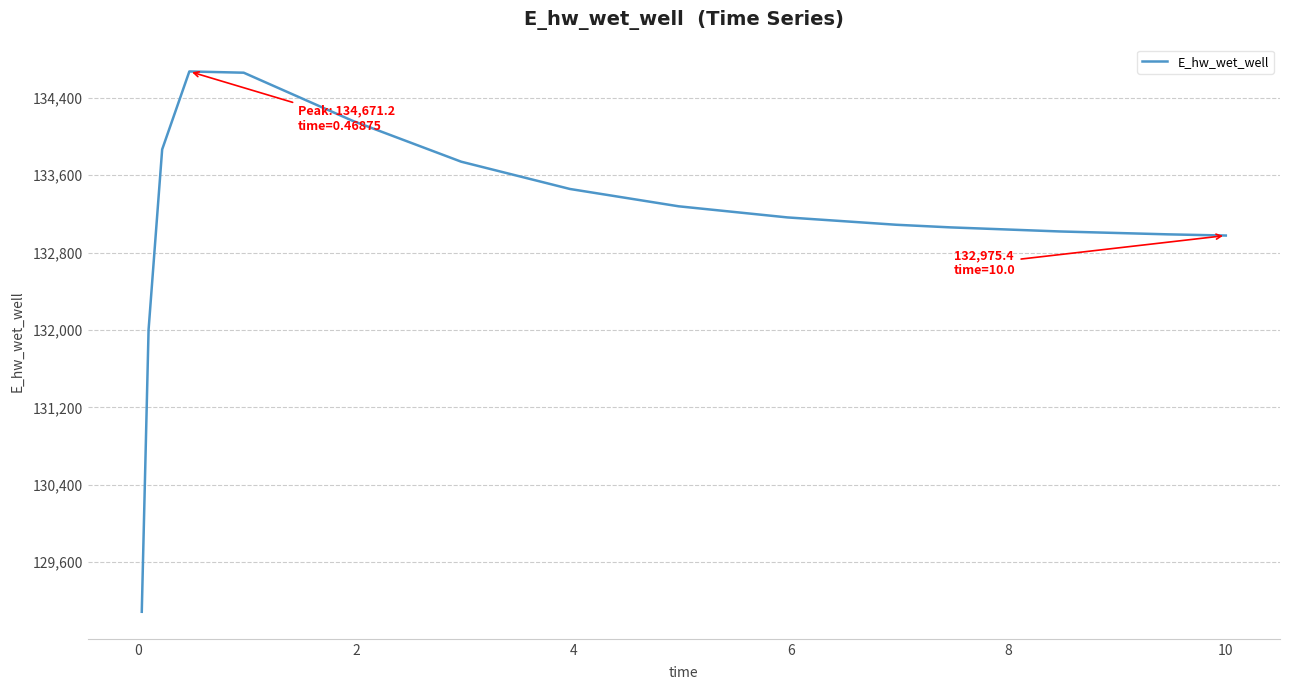

What is the smallest value displayed?

129086.4